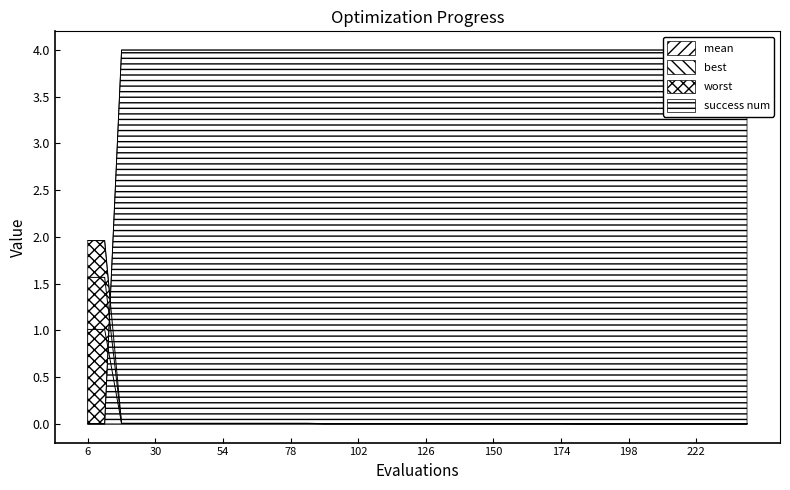

Does the chart have visible grid lines?

No